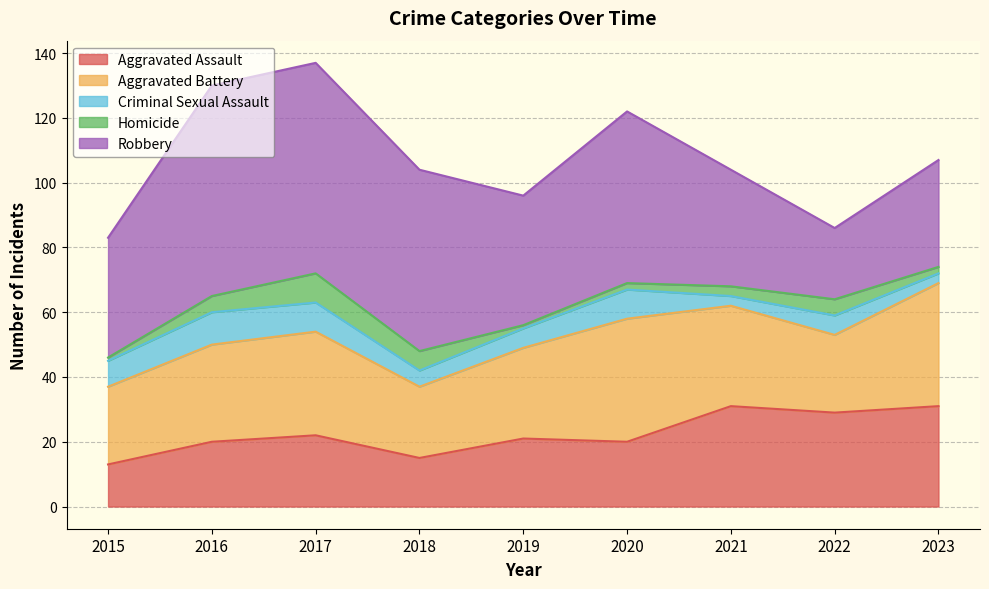

What are all the series names shown in the legend?

Aggravated Assault, Aggravated Battery, Criminal Sexual Assault, Homicide, Robbery